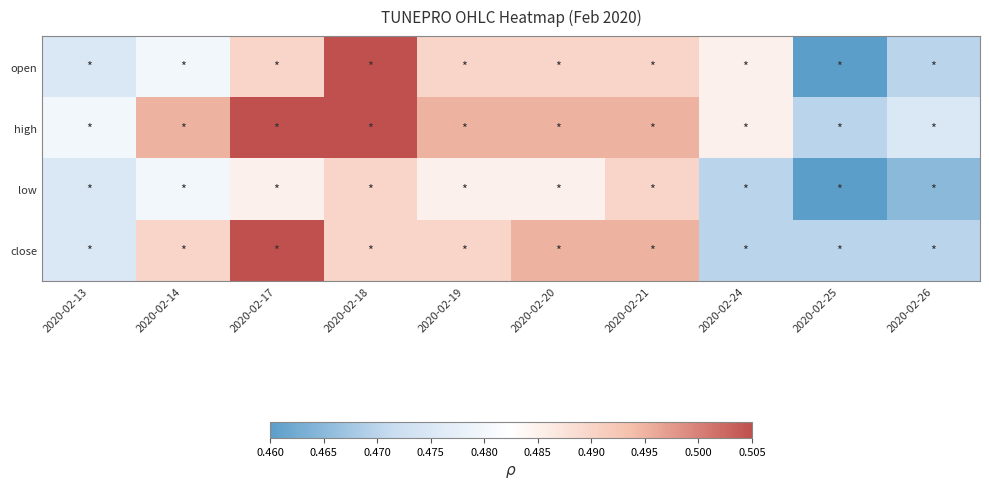

Reading left to right, what are all the values shown in this chart?

open: 2020-02-13=0.5	2020-02-14=0.5	2020-02-17=0.5	2020-02-18=0.5	2020-02-19=0.5	2020-02-20=0.5	2020-02-21=0.5	2020-02-24=0.5	2020-02-25=0.5	2020-02-26=0.5
high: 2020-02-13=0.5	2020-02-14=0.5	2020-02-17=0.5	2020-02-18=0.5	2020-02-19=0.5	2020-02-20=0.5	2020-02-21=0.5	2020-02-24=0.5	2020-02-25=0.5	2020-02-26=0.5
low: 2020-02-13=0.5	2020-02-14=0.5	2020-02-17=0.5	2020-02-18=0.5	2020-02-19=0.5	2020-02-20=0.5	2020-02-21=0.5	2020-02-24=0.5	2020-02-25=0.5	2020-02-26=0.5
close: 2020-02-13=0.5	2020-02-14=0.5	2020-02-17=0.5	2020-02-18=0.5	2020-02-19=0.5	2020-02-20=0.5	2020-02-21=0.5	2020-02-24=0.5	2020-02-25=0.5	2020-02-26=0.5